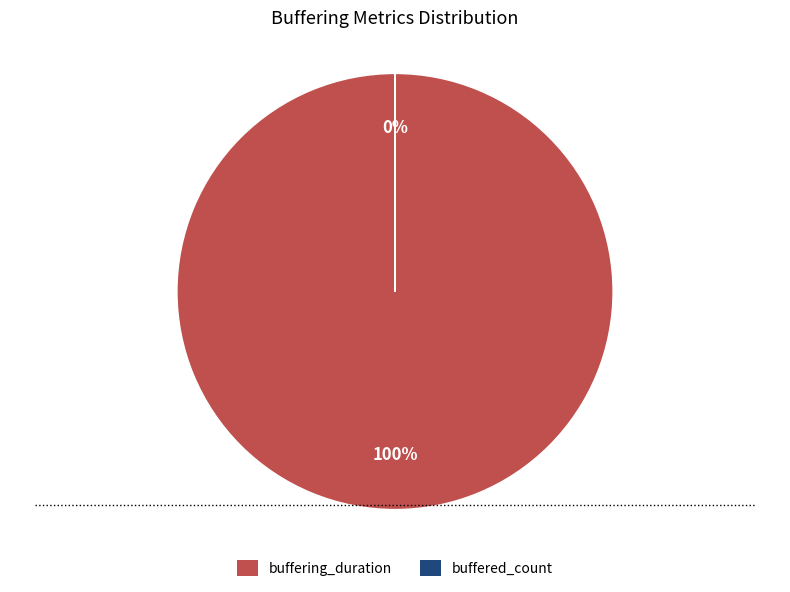

To the nearest percent, what is the combined percentage of buffering_duration and buffered_count?

100%